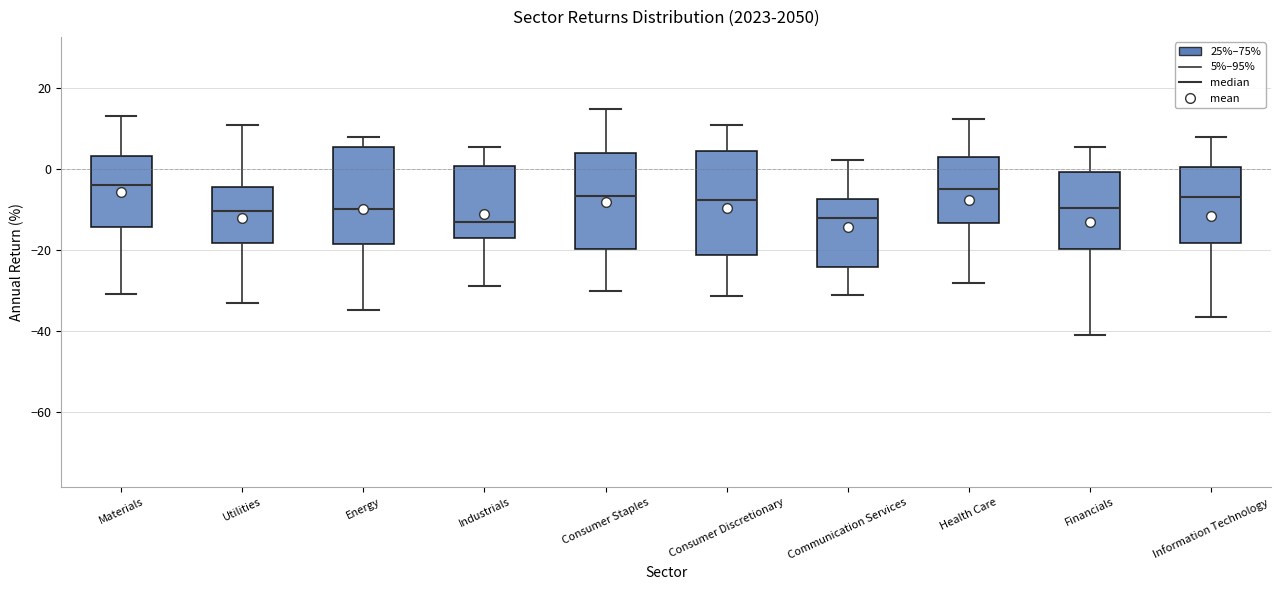

Where is the lower edge of the box for Financials on the y-axis? The values are not printed on the chart, so give them approximately, as read against the axis.

-20